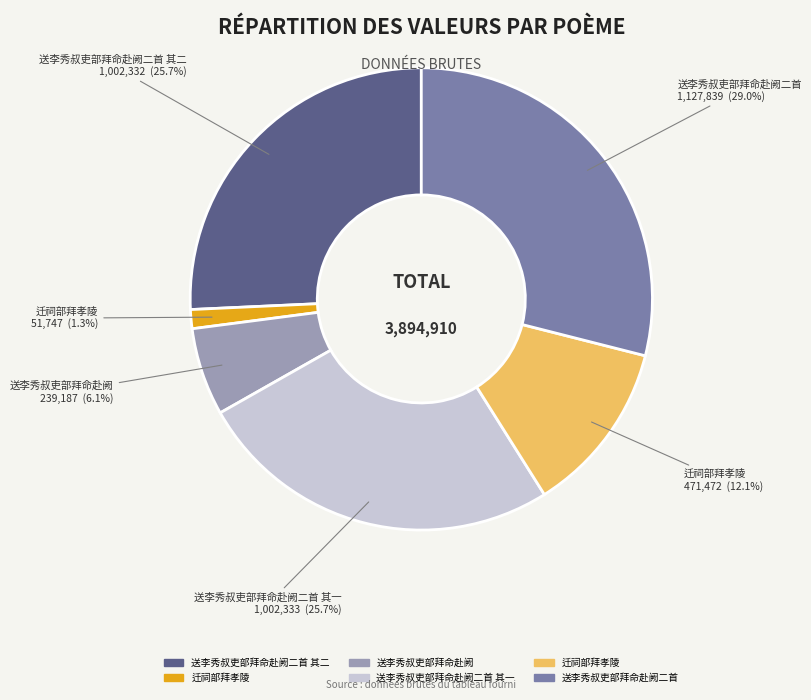

Does any single category account for the majority?

No